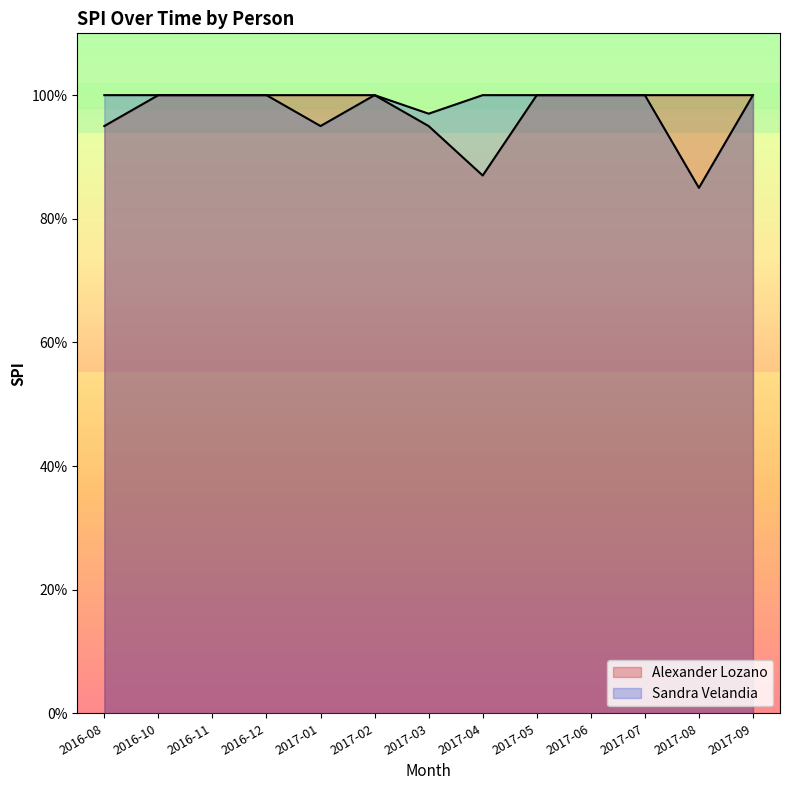

Which label corresponds to the largest value in the chart?

2016-10